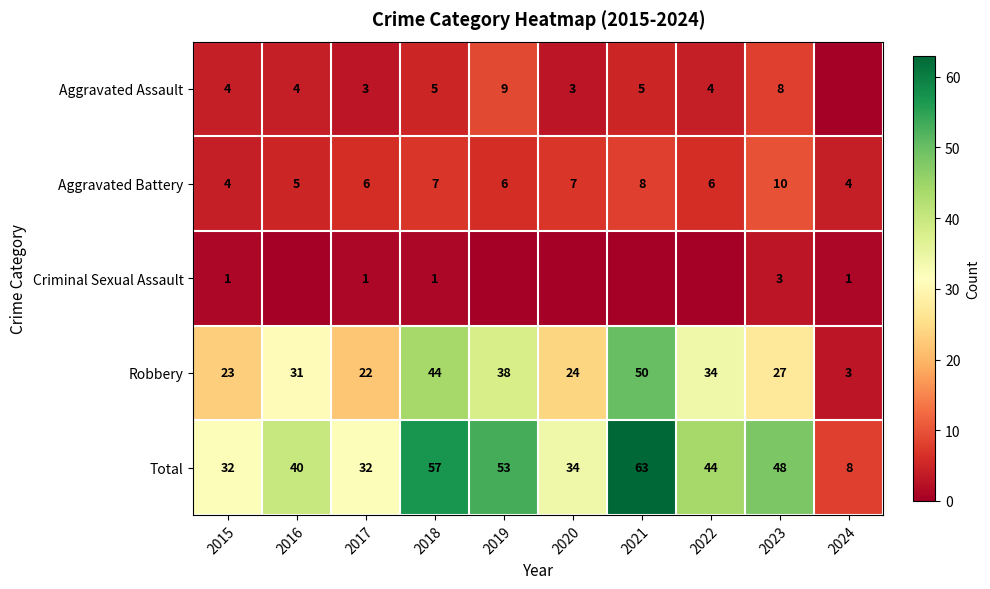

The value of Aggravated Assault at 2022 is 2. True or false?

False